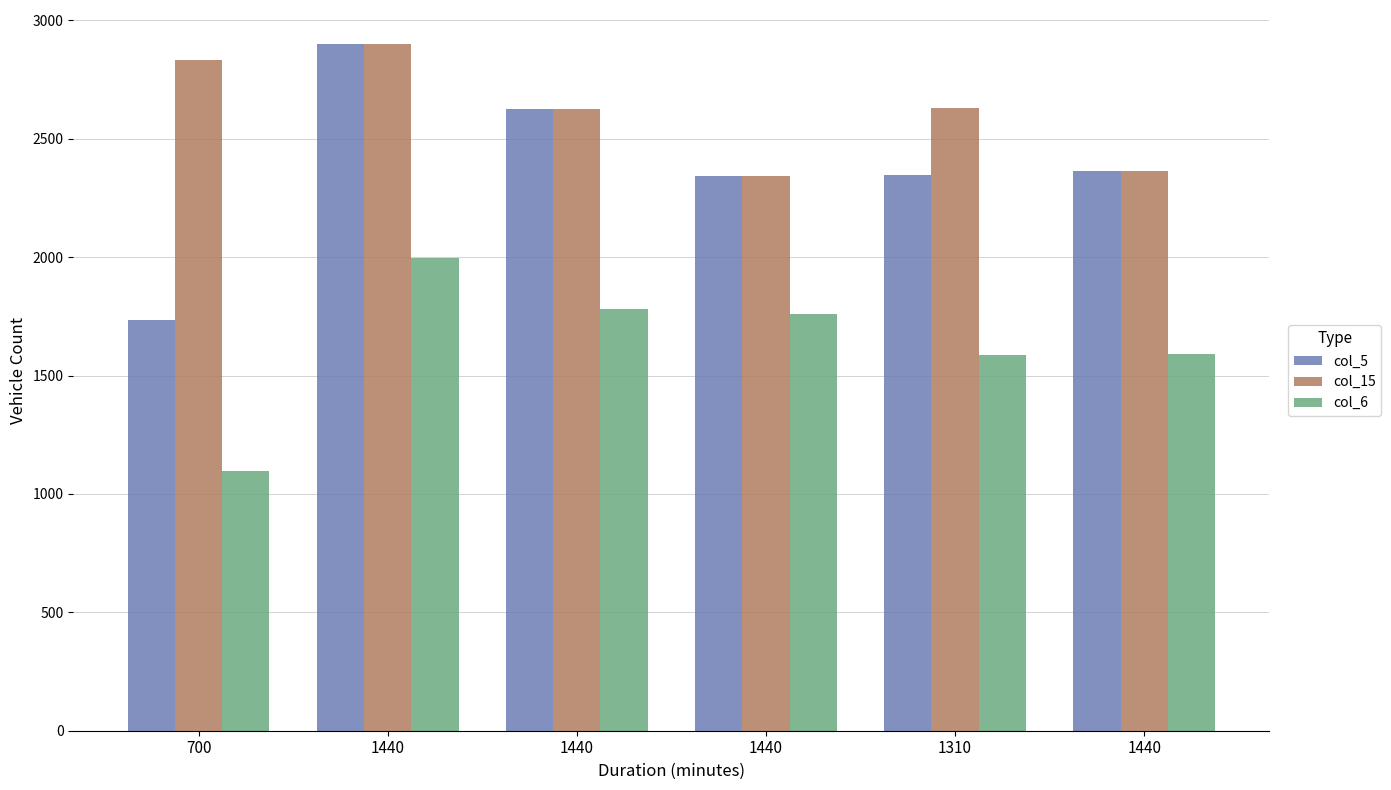

Rank the series by their average value, from highest to lowest.

col_15, col_5, col_6